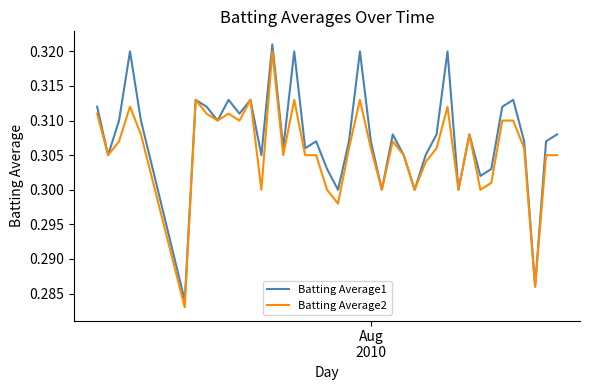

What are all the series names shown in the legend?

Batting Average1, Batting Average2